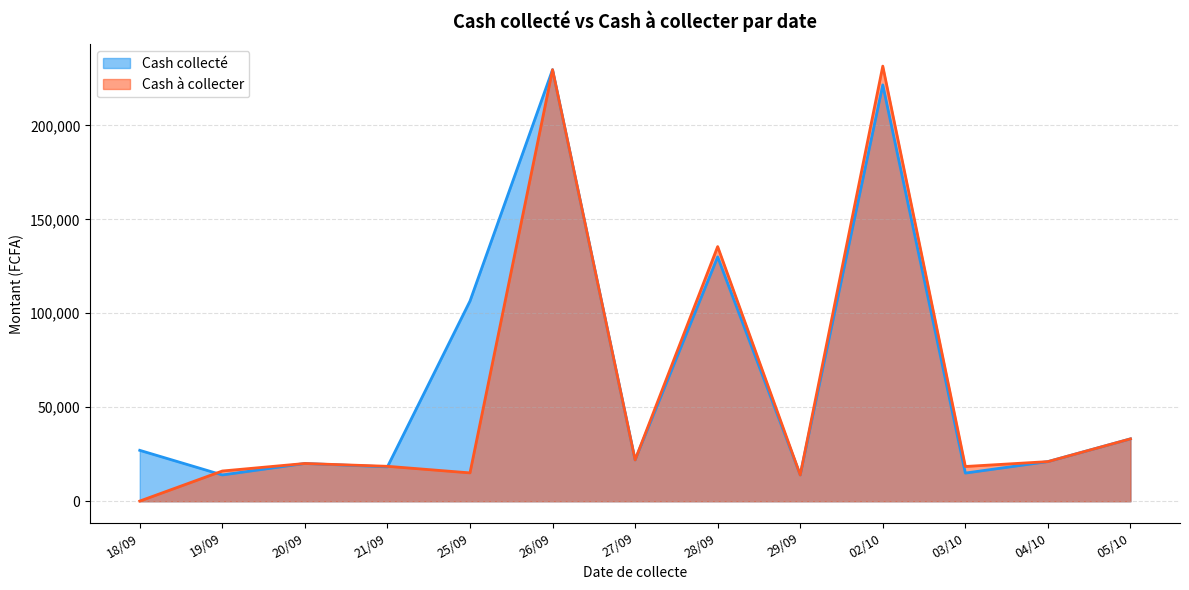

Where is the first local maximum for Cash collecté?

20/09